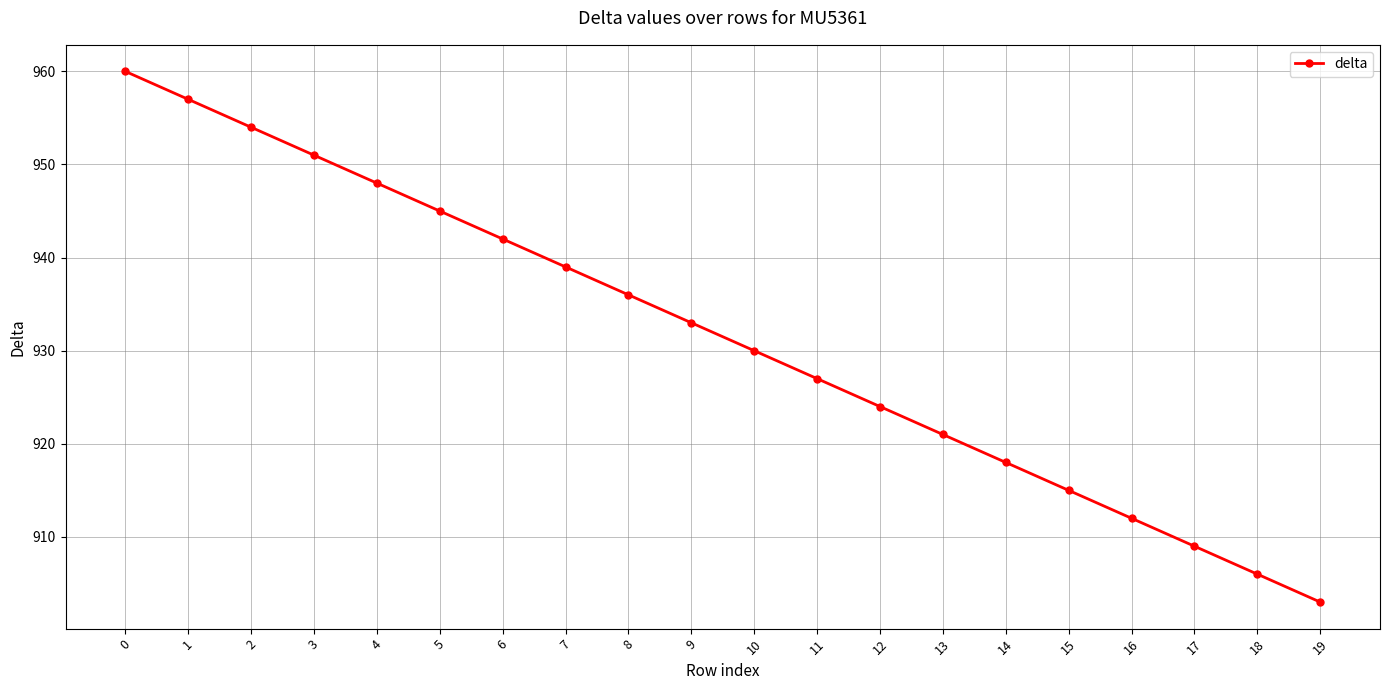

Reading left to right, what are all the values shown in this chart?

960	957	954	951	948	945	942	939	936	933	930	927	924	921	918	915	912	909	906	903